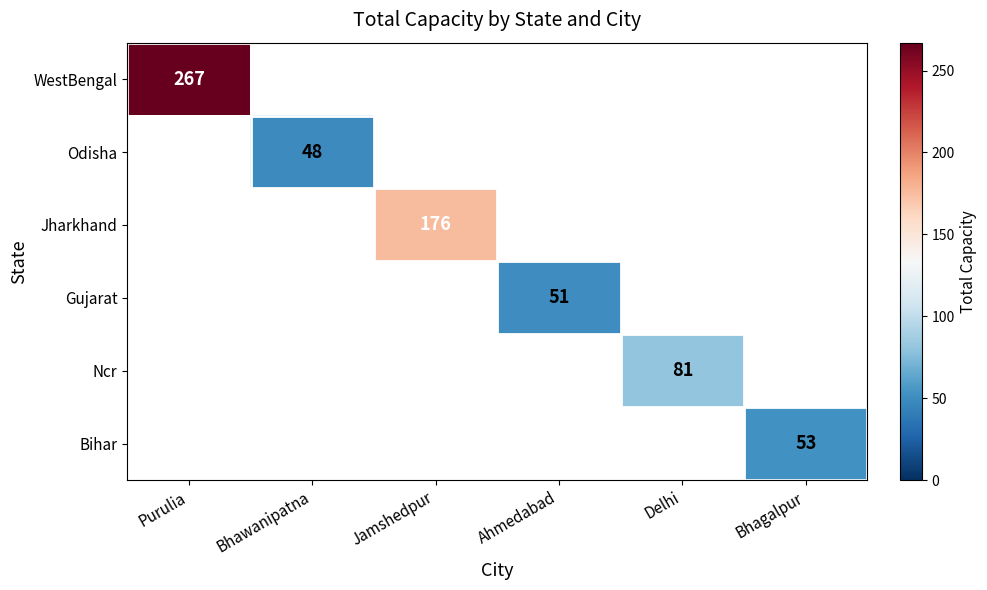

At which category does the chart reach its minimum across all series?

Bhawanipatna